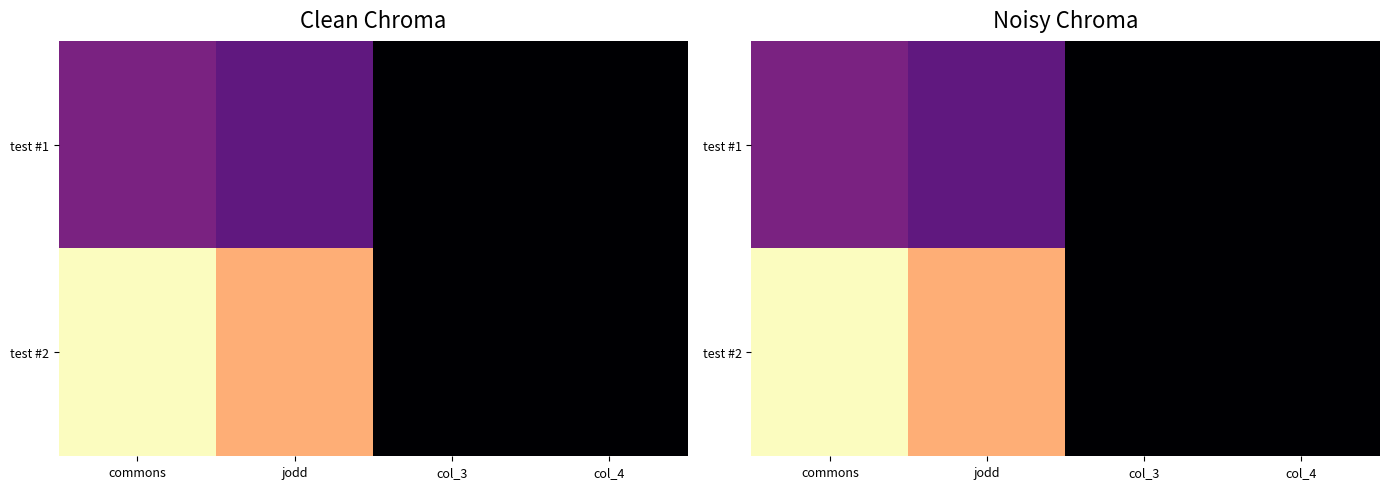

What is the total value across all series at col_3?

200.0